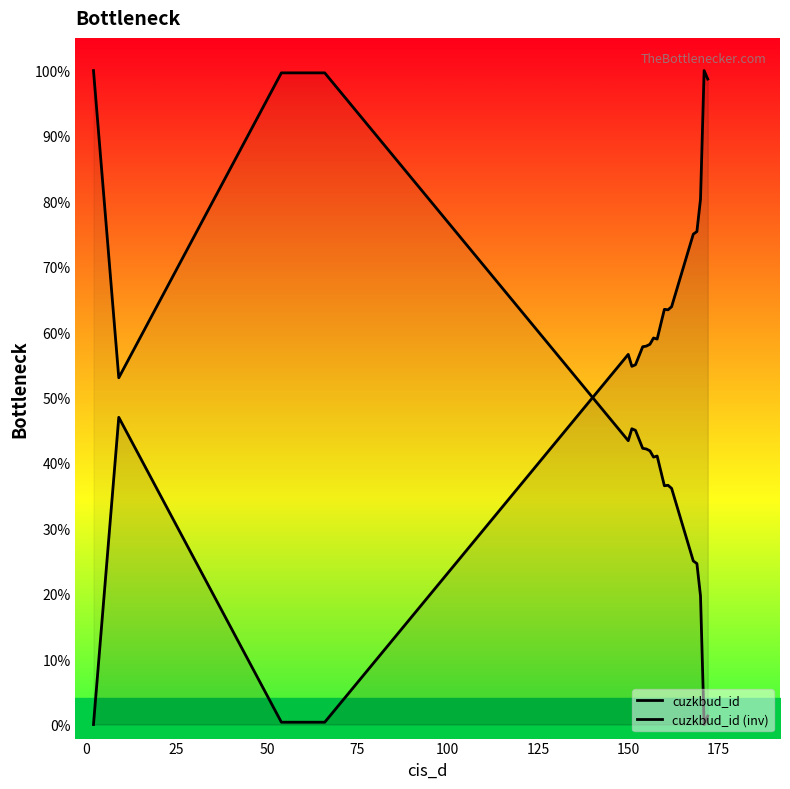

Rank the series by their maximum value, from lowest to highest.

cuzkbud_id, cuzkbud_id (inv)